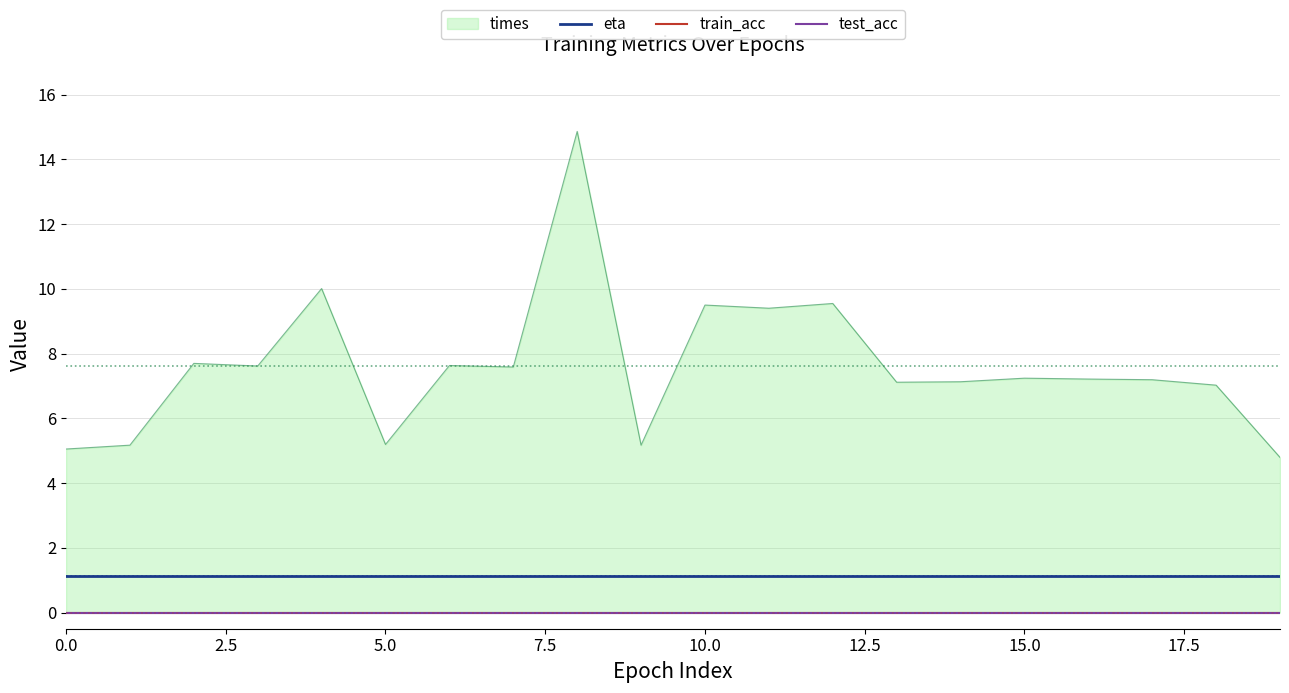

True or false: train_acc and eta intersect in this chart.

False